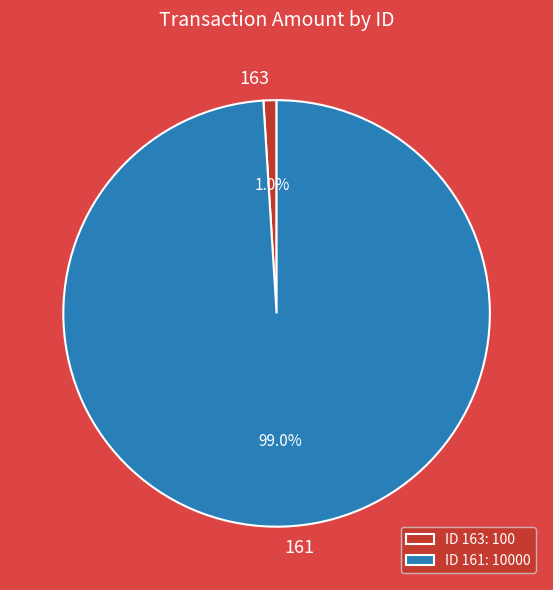

Which has a higher value, 163 or 161?

161